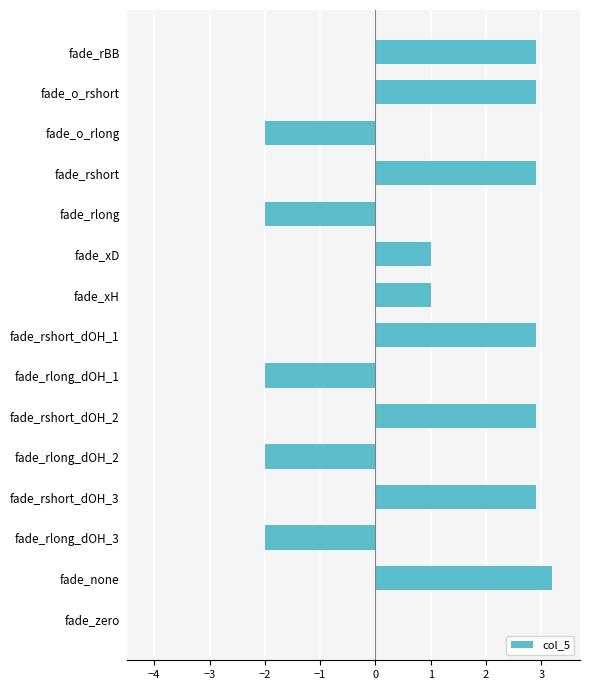

What is the change in value from fade_rshort to fade_o_rlong?

-4.9